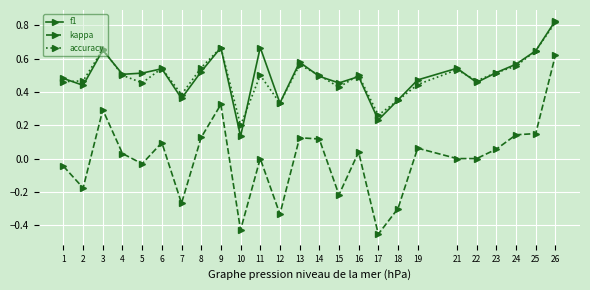

At how many categories does at least one series exceed 0?

25